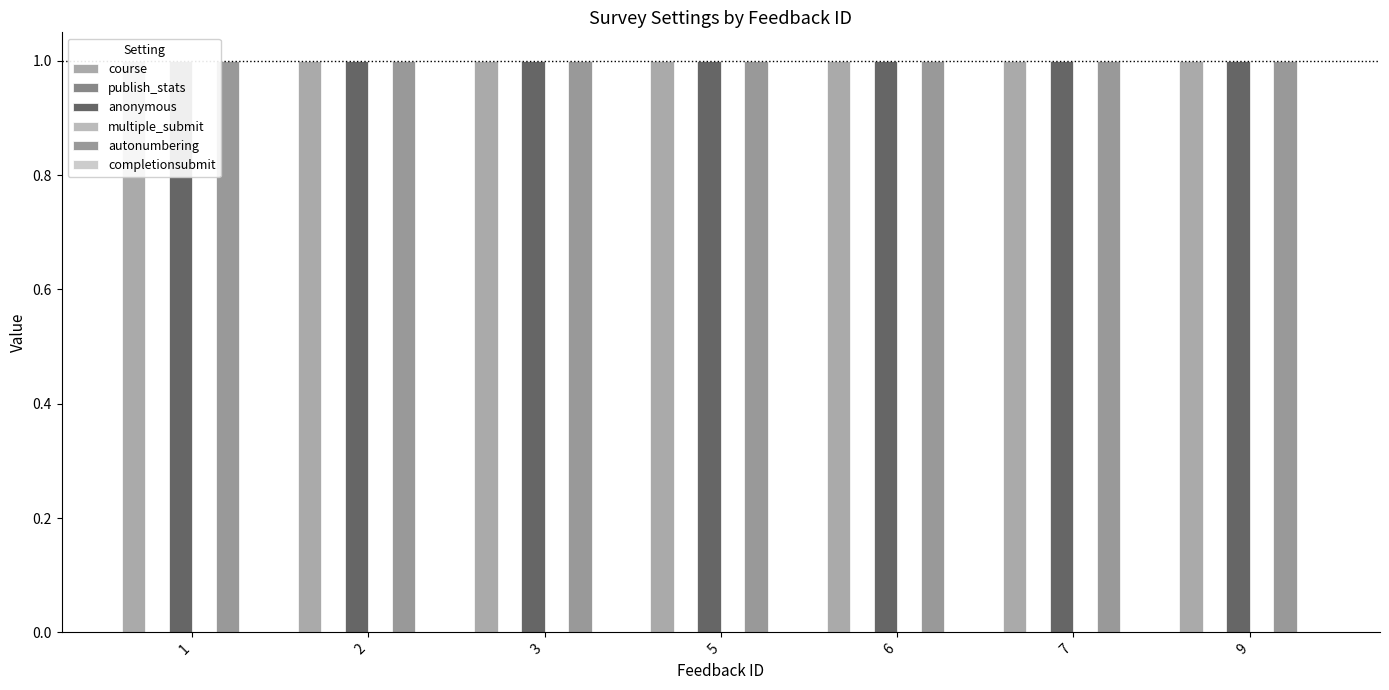

Reading left to right, transcribe all the data shown in this chart.

course: 1=1	2=1	3=1	5=1	6=1	7=1	9=1
publish_stats: 1=0	2=0	3=0	5=0	6=0	7=0	9=0
anonymous: 1=1	2=1	3=1	5=1	6=1	7=1	9=1
multiple_submit: 1=0	2=0	3=0	5=0	6=0	7=0	9=0
autonumbering: 1=1	2=1	3=1	5=1	6=1	7=1	9=1
completionsubmit: 1=0	2=0	3=0	5=0	6=0	7=0	9=0